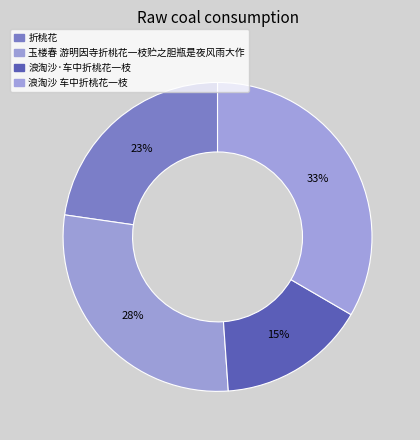

Rank the categories by value from highest to lowest.

浪淘沙 车中折桃花一枝, 玉楼春 游明因寺折桃花一枝贮之胆瓶是夜风雨大作, 折桃花, 浪淘沙·车中折桃花一枝